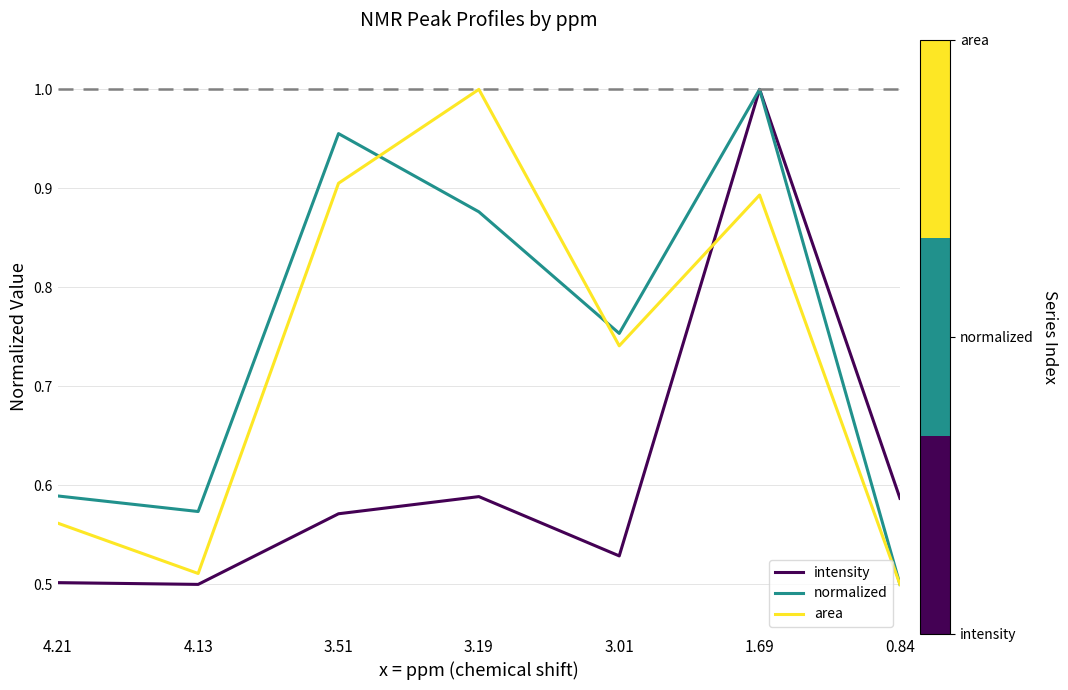

What is the difference between the maximum and second lowest values in the normalized series?

0.4